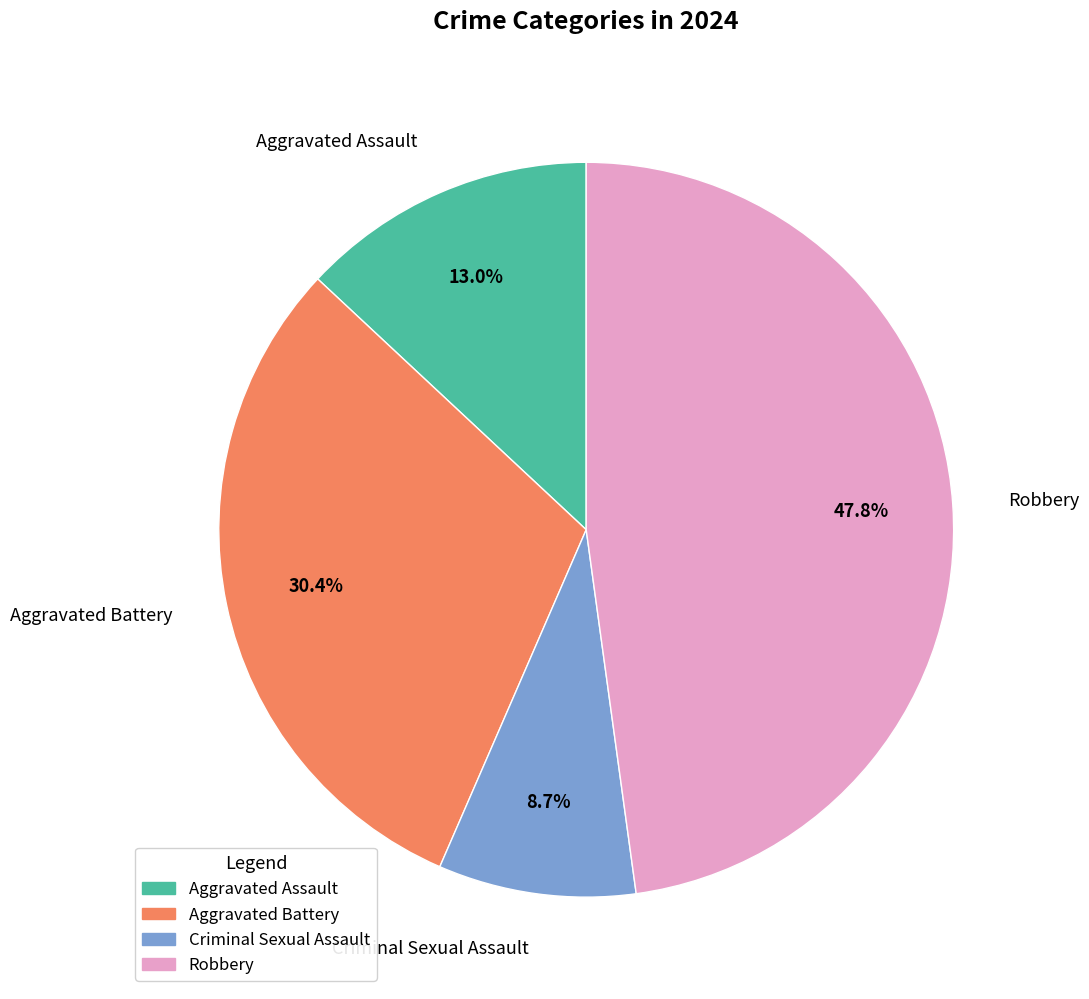

Does Robbery represent more than half of the total?

No